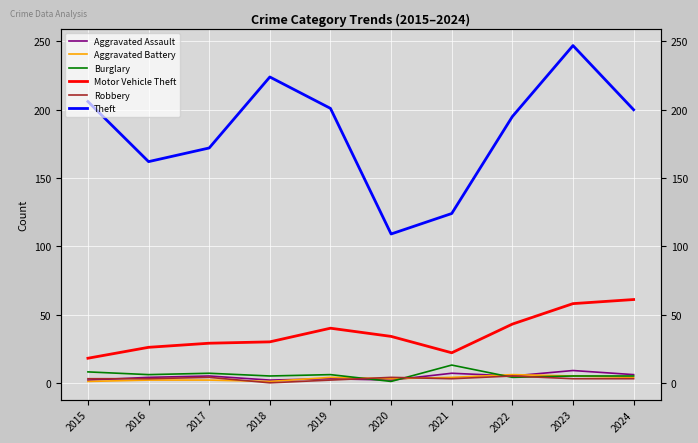

At which category is the sum across all series the highest?

2023